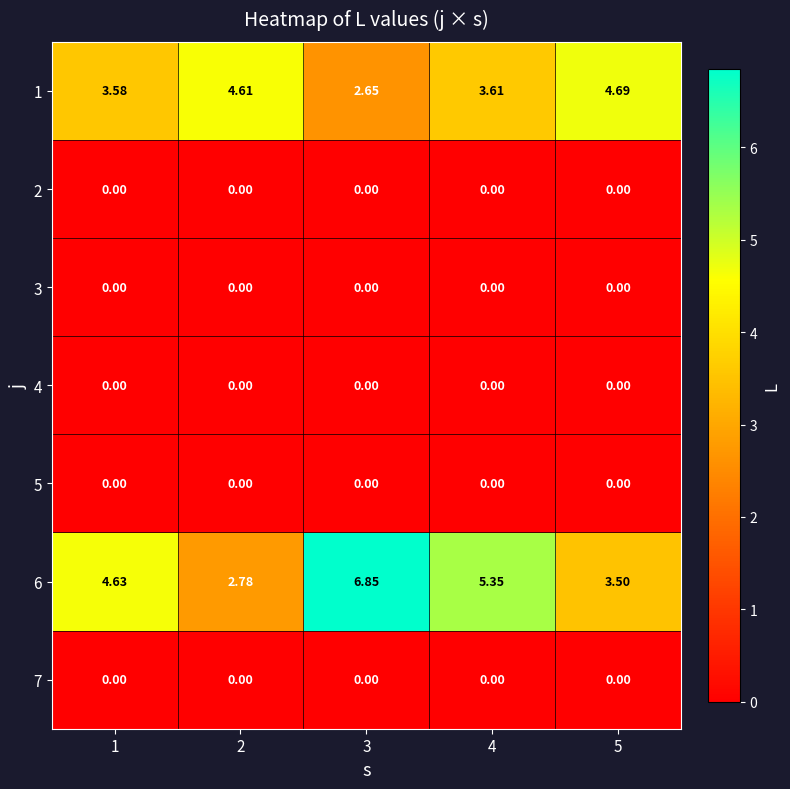

Reading right to left, list all the values displayed in this chart.

1: 5=4.7	4=3.6	3=2.6	2=4.6	1=3.6
2: 5=0.0	4=0.0	3=0.0	2=0.0	1=0.0
3: 5=0.0	4=0.0	3=0.0	2=0.0	1=0.0
4: 5=0.0	4=0.0	3=0.0	2=0.0	1=0.0
5: 5=0.0	4=0.0	3=0.0	2=0.0	1=0.0
6: 5=3.5	4=5.3	3=6.8	2=2.8	1=4.6
7: 5=0.0	4=0.0	3=0.0	2=0.0	1=0.0